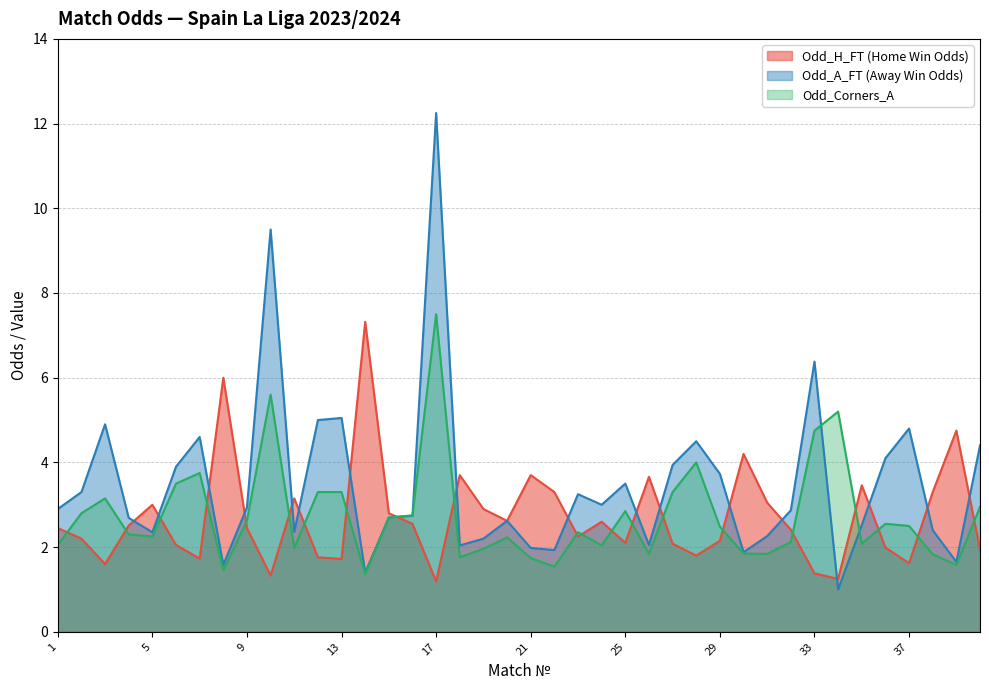

Is the value of Odd_H_FT at 24 greater than the value of Odd_A_FT at 8?

Yes